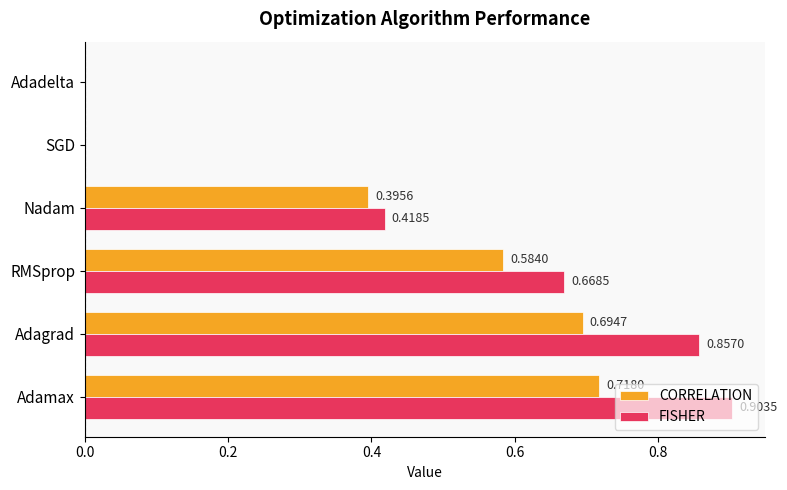

What is the sum of the CORRELATION values at Adamax and Adagrad?

1.4